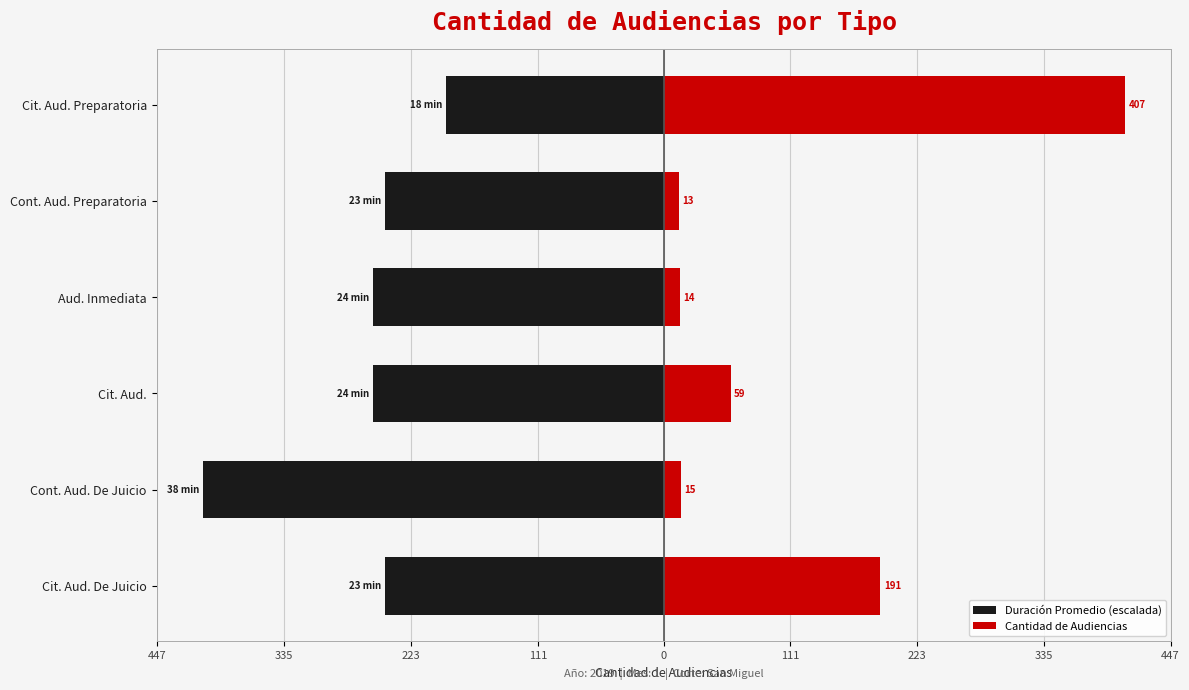

How many distinct data groups are displayed?

2